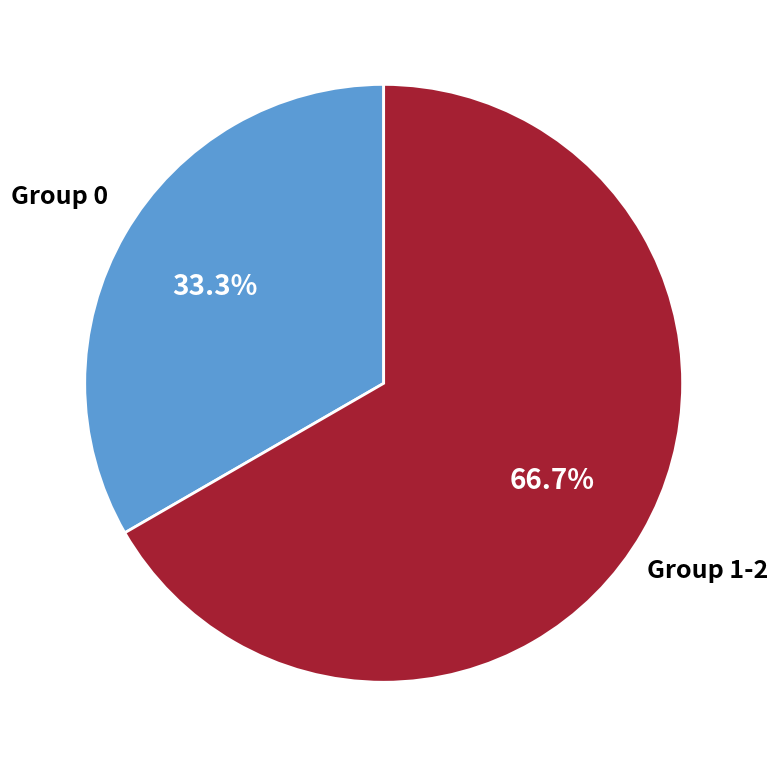

Is there any slice that represents more than half of the pie?

Yes